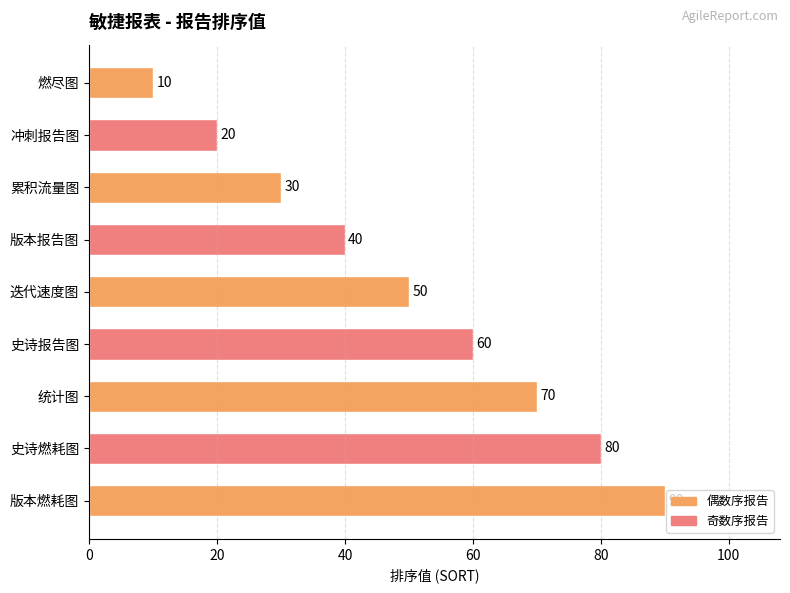

Is it true that the value at 史诗燃耗图 is 33?

False